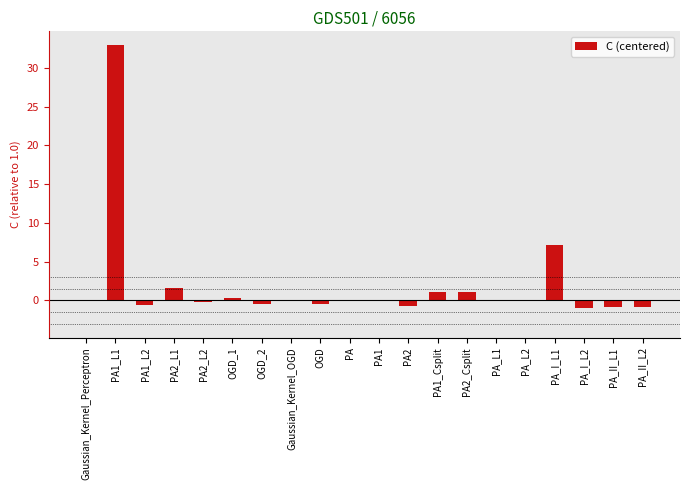

What is the sum of all values?

38.6